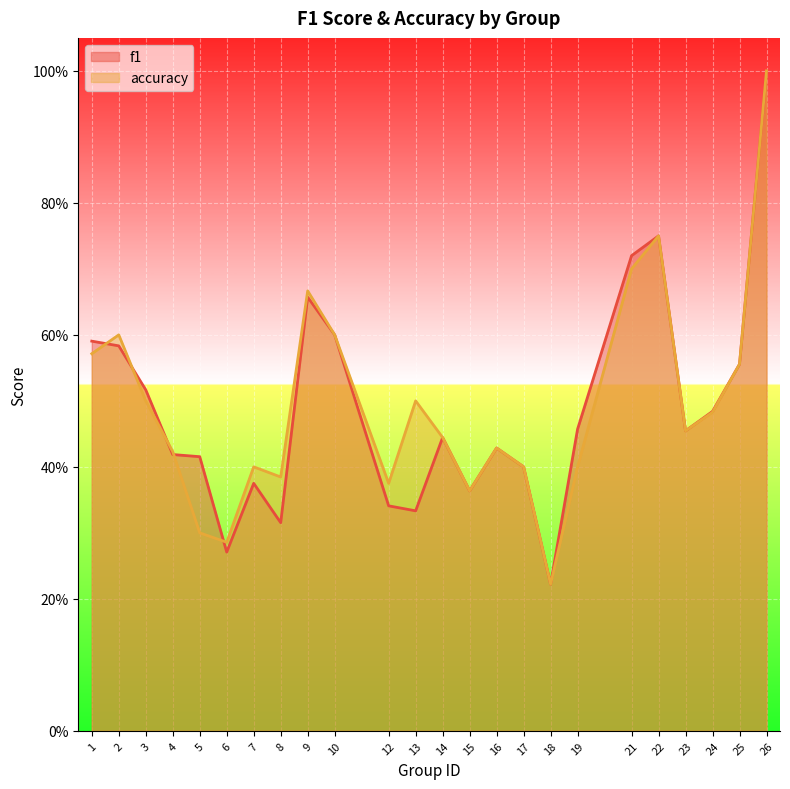

True or false: accuracy and f1 cross at least once.

True